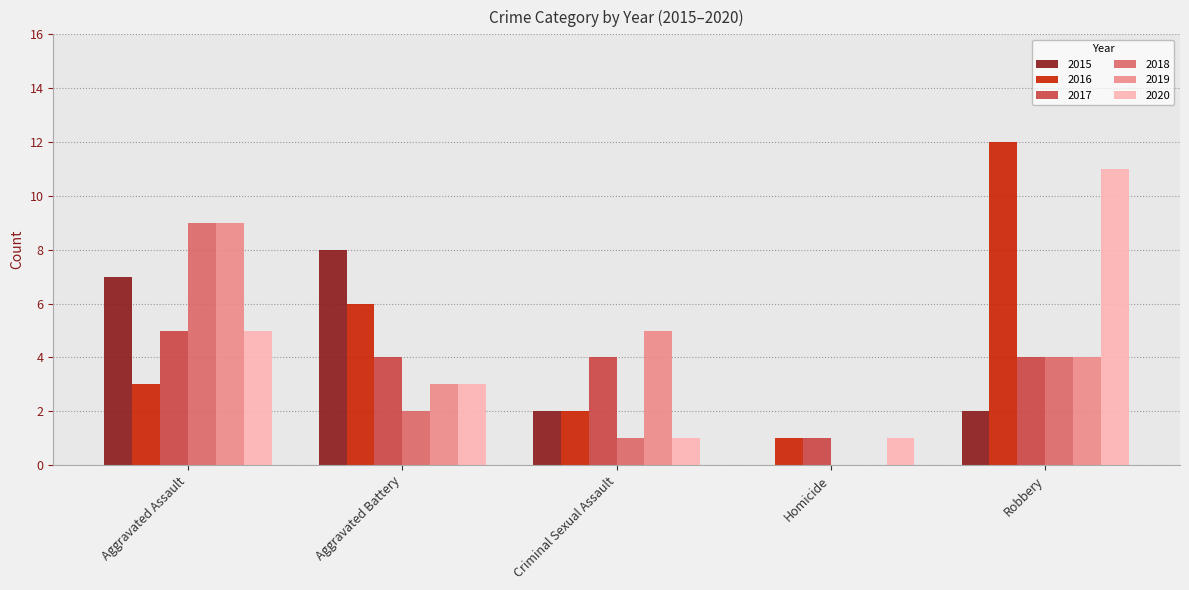

Which series has the largest total across all categories?

2016